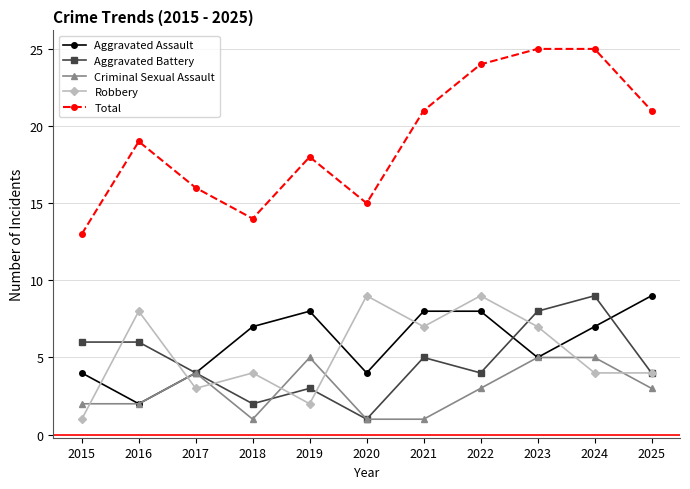

True or false: Robbery and Criminal Sexual Assault cross at least once.

True